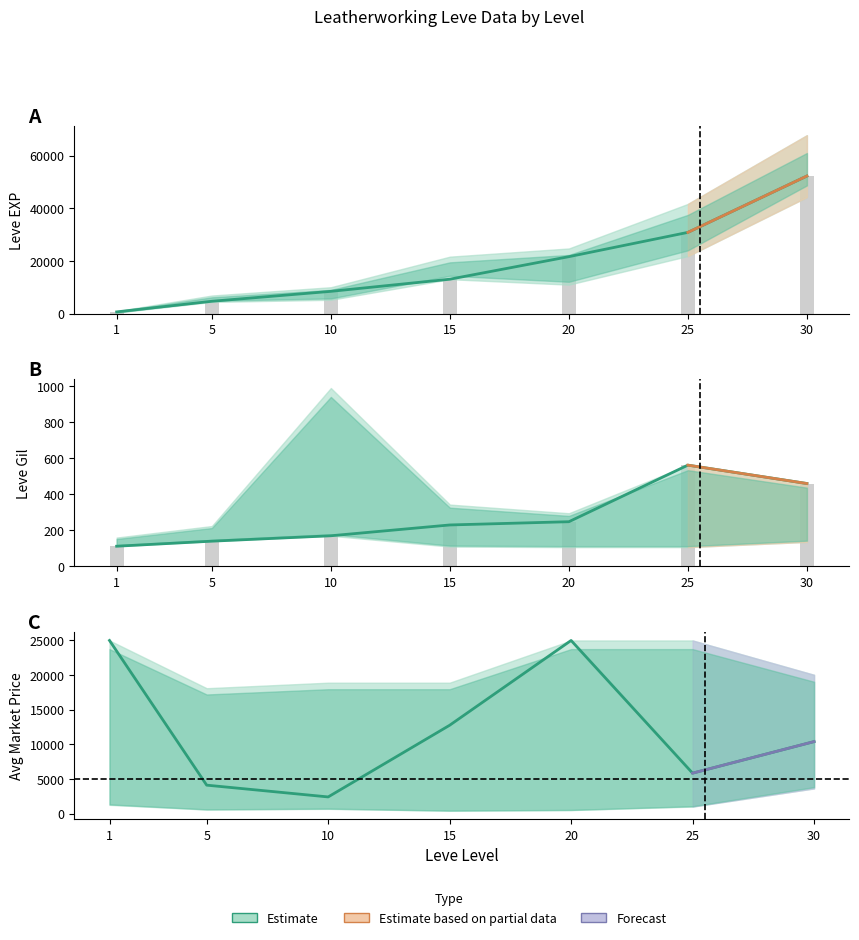

At which category is the sum across all series the highest?

30